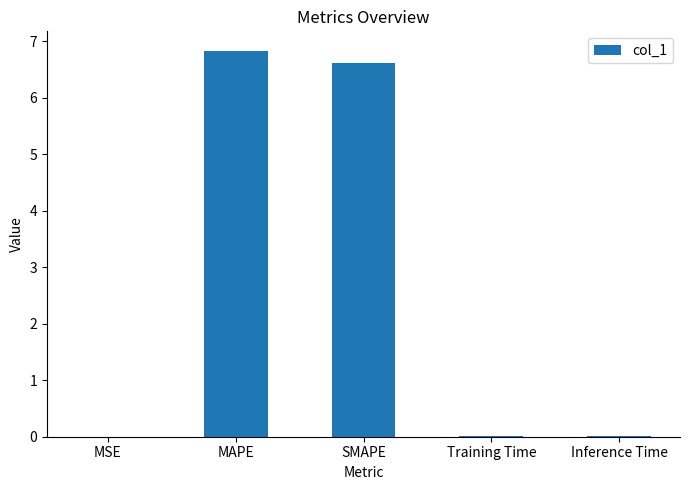

Which has a higher value, MSE or MAPE?

MAPE